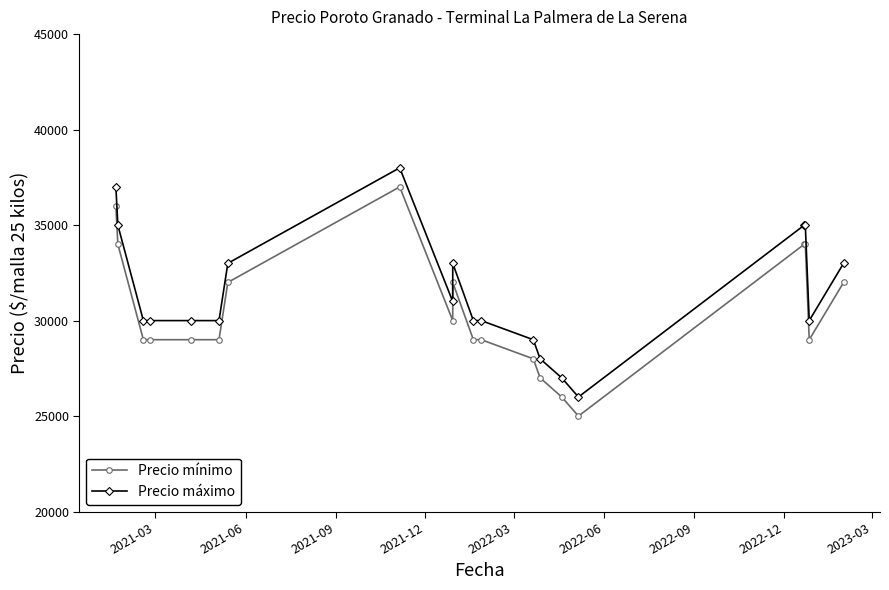

What is the minimum value shown in the chart?

25000